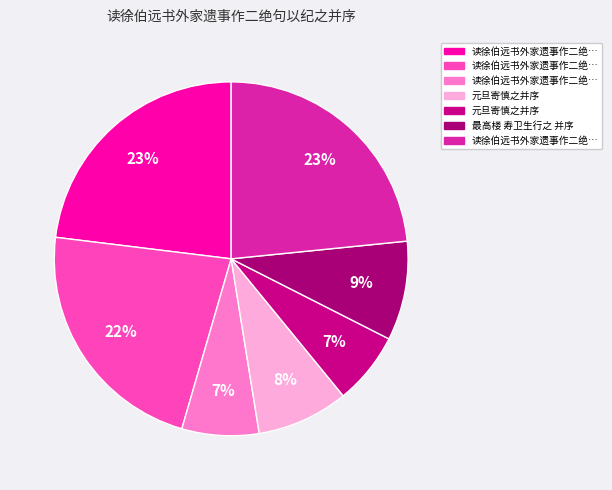

How many segments does this pie chart have?

7